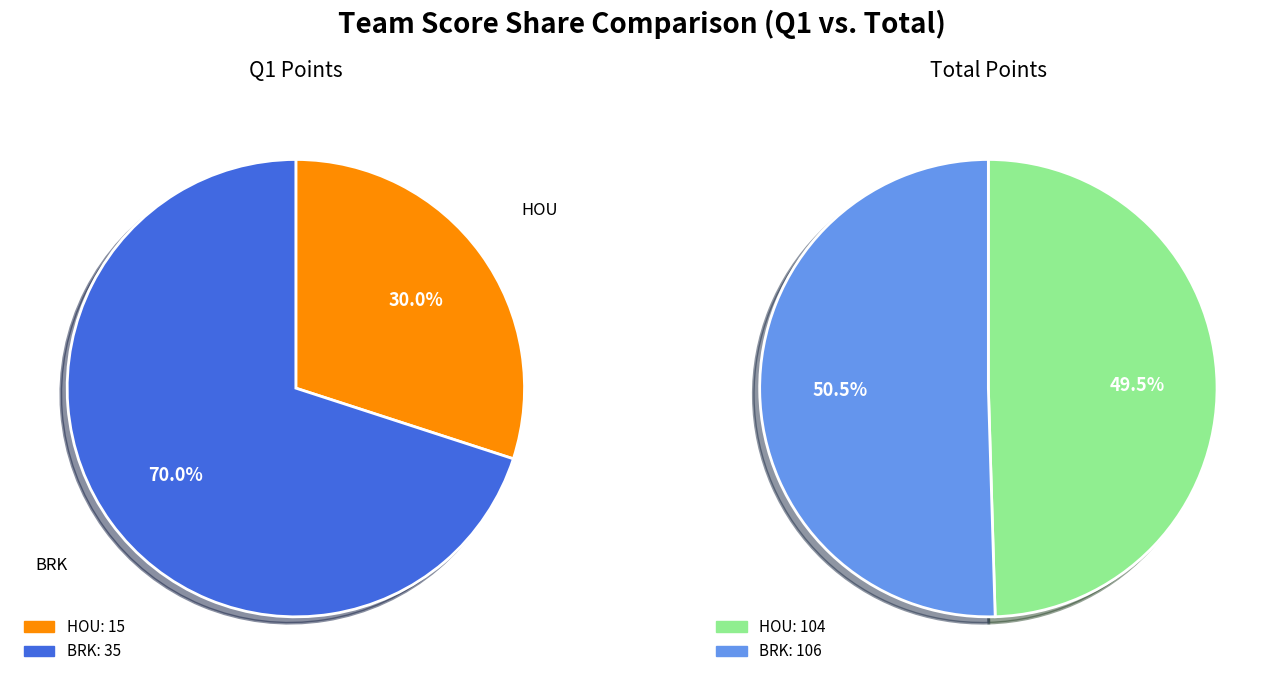

Is HOU the majority of the pie?

No